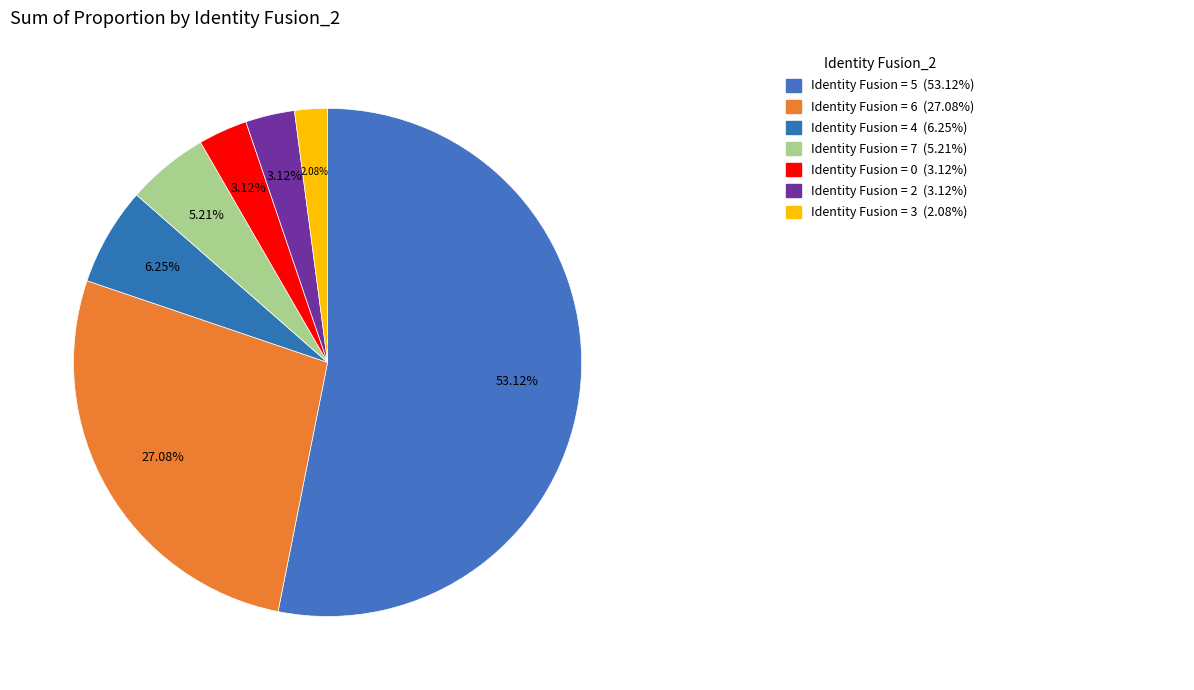

What is the largest slice in the pie chart?

5